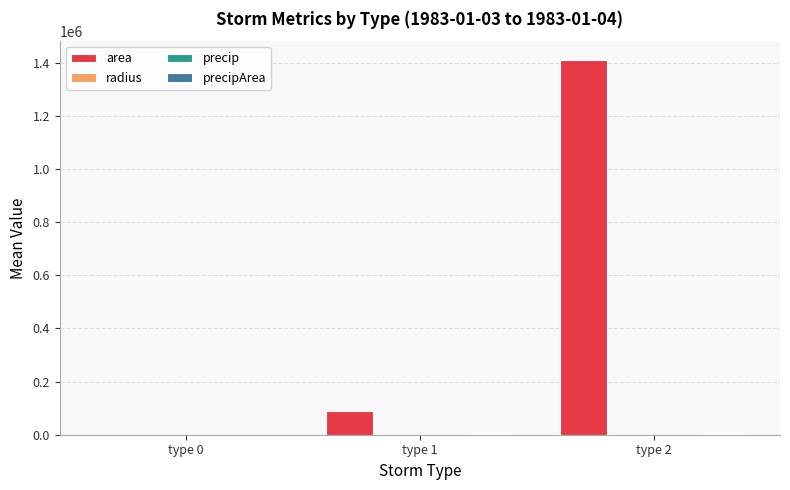

What is the approximate value of area at type 1?

88125.0